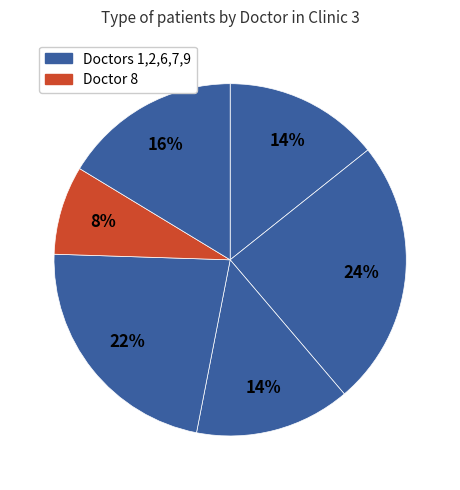

How many segments does this pie chart have?

6